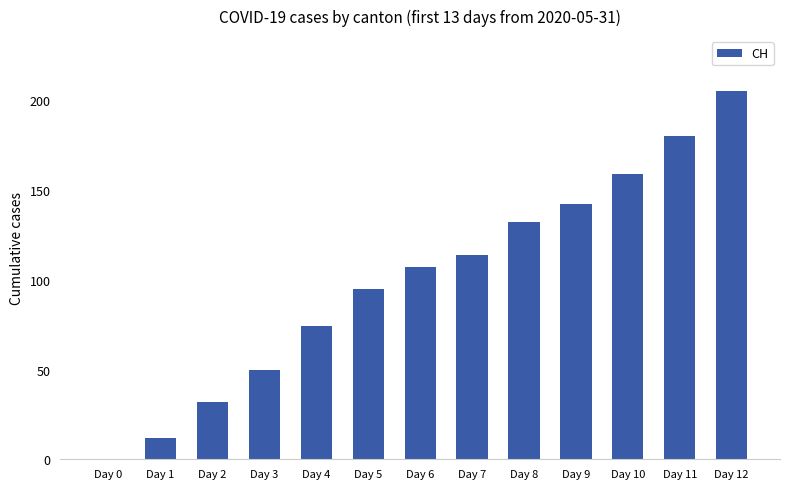

What is the approximate value at Day 4?

74